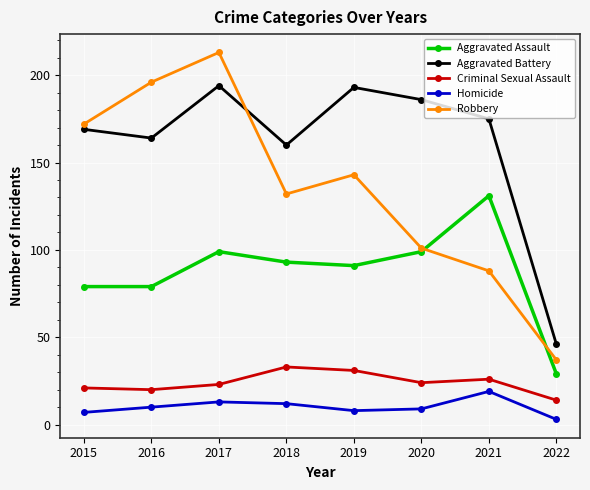

Is the value of Homicide at 2018 greater than the value of Aggravated Assault at 2018?

No